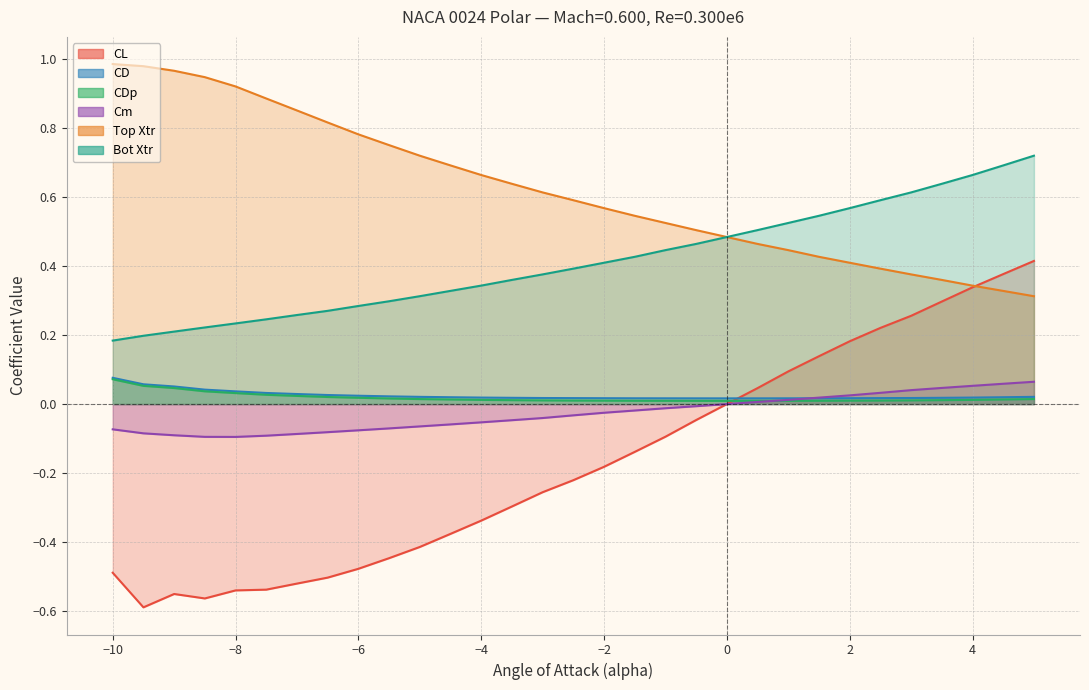

True or false: Bot Xtr has more than 1 points higher than both neighbors.

False